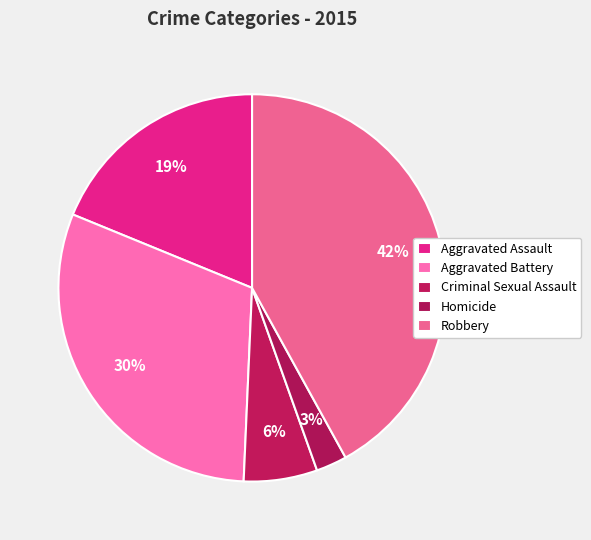

Which has a higher value, Aggravated Battery or Criminal Sexual Assault?

Aggravated Battery